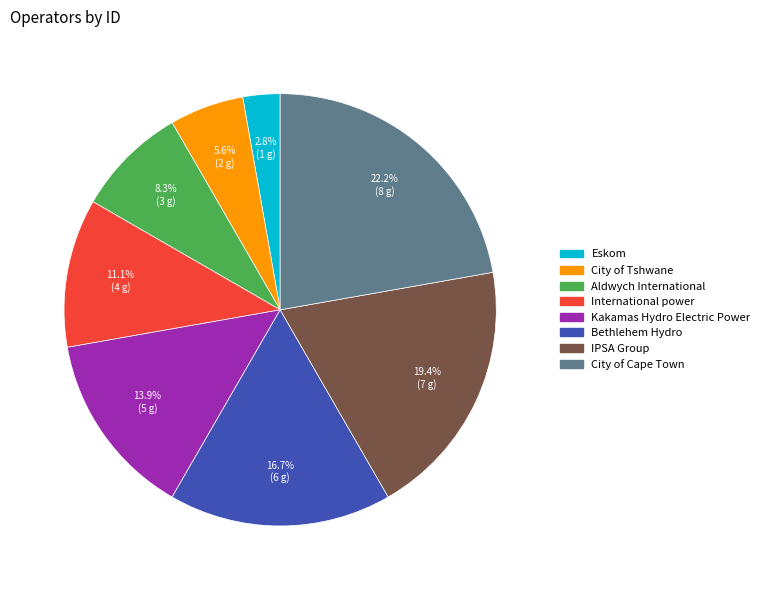

How many segments does this pie chart have?

8